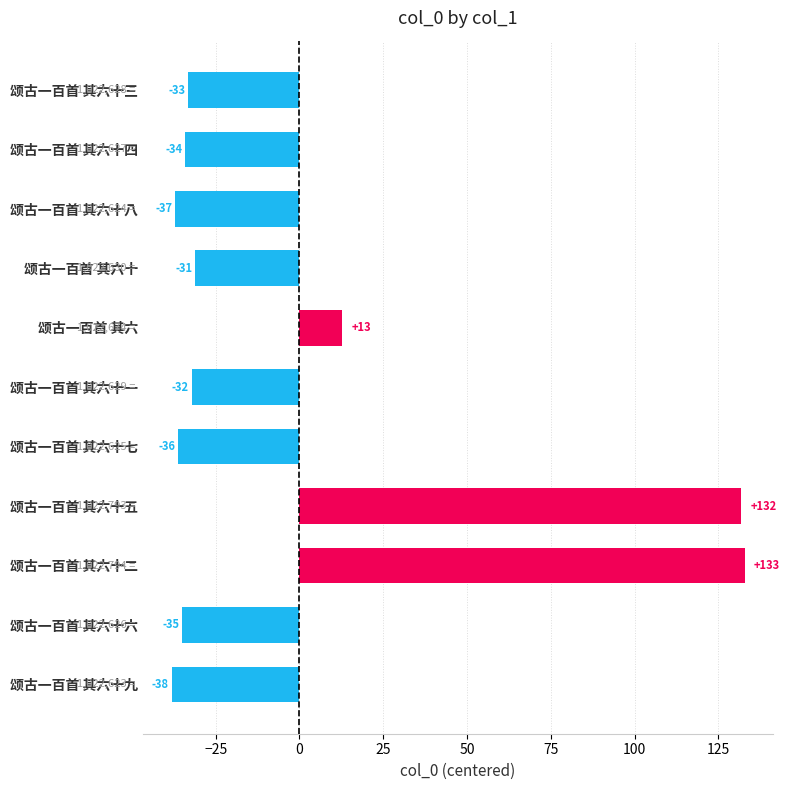

What is the minimum value shown in the chart?

-38.2